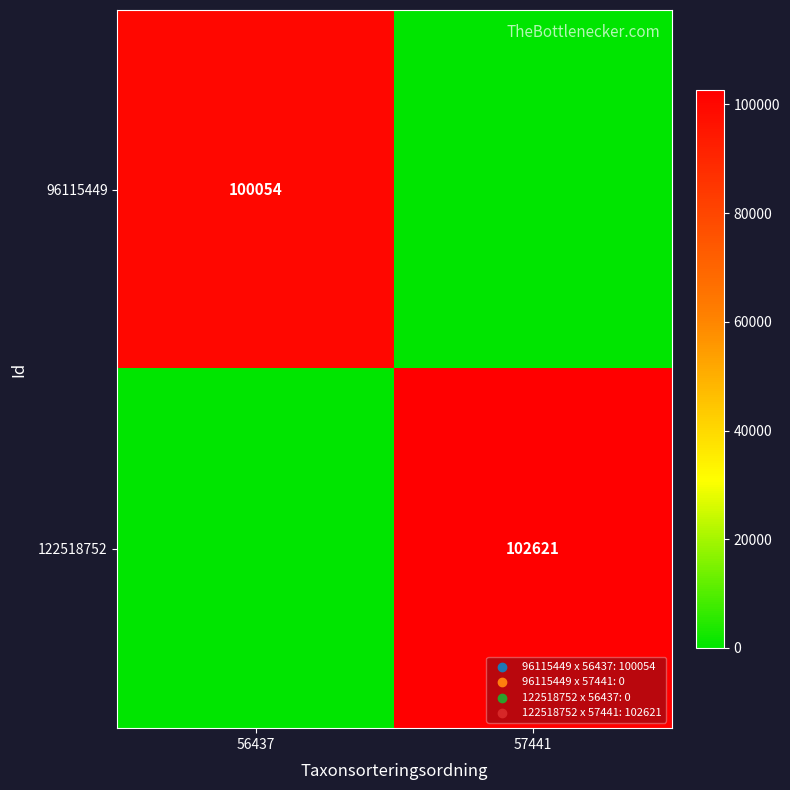

The 96115449 series shows 100054 at 56437. True or false?

True